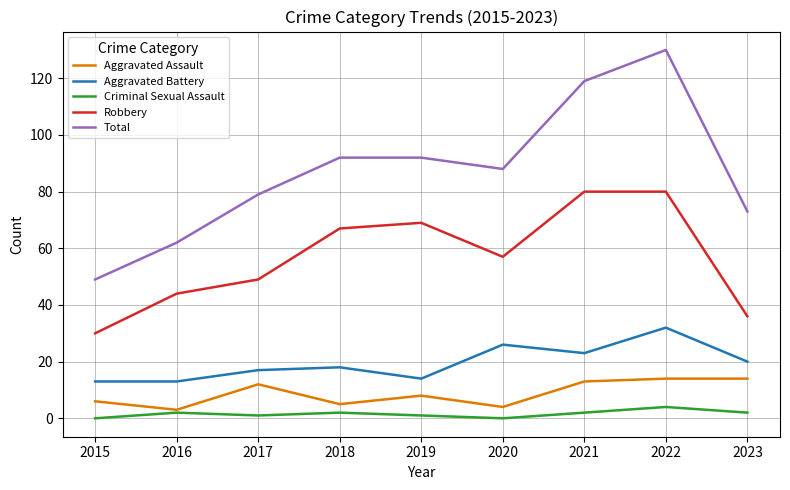

Reading right to left, transcribe all the data shown in this chart.

Aggravated Assault: 2023=14	2022=14	2021=13	2020=4	2019=8	2018=5	2017=12	2016=3	2015=6
Aggravated Battery: 2023=20	2022=32	2021=23	2020=26	2019=14	2018=18	2017=17	2016=13	2015=13
Criminal Sexual Assault: 2023=2	2022=4	2021=2	2020=0	2019=1	2018=2	2017=1	2016=2	2015=0
Robbery: 2023=36	2022=80	2021=80	2020=57	2019=69	2018=67	2017=49	2016=44	2015=30
Total: 2023=73	2022=130	2021=119	2020=88	2019=92	2018=92	2017=79	2016=62	2015=49